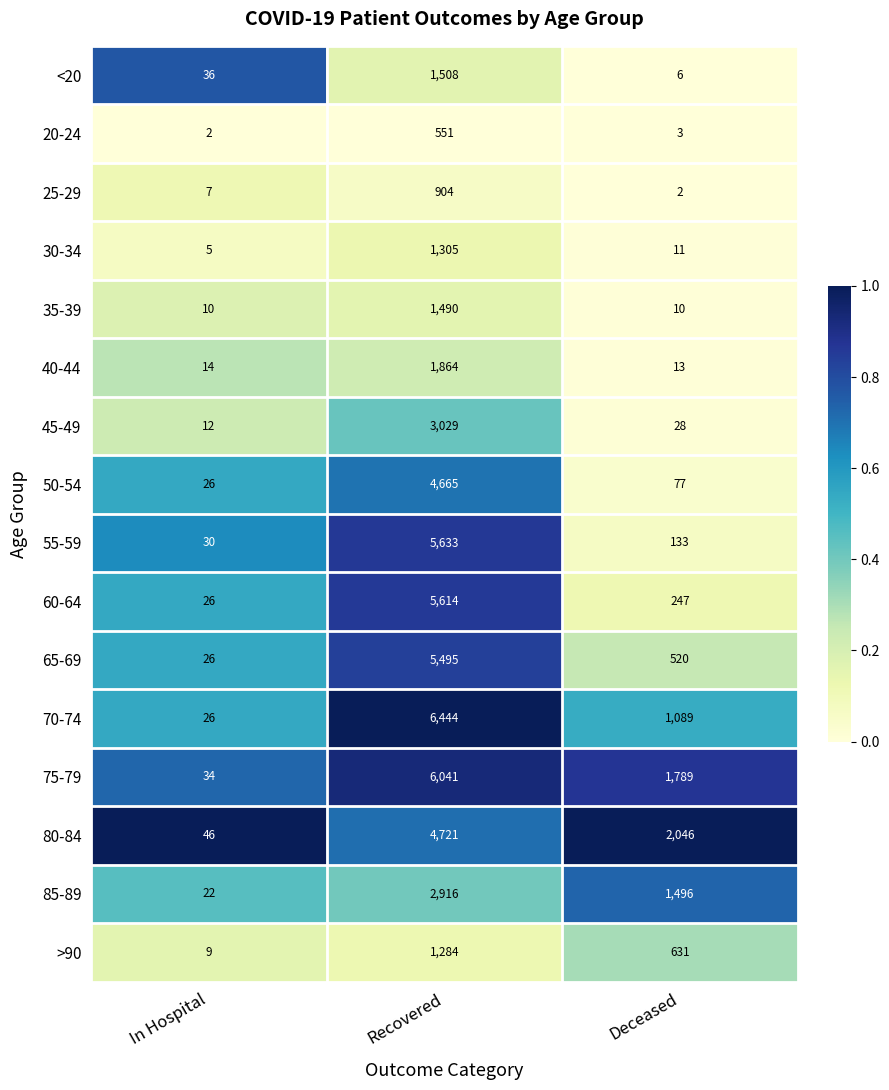

What is the maximum value for 85-89?

2916